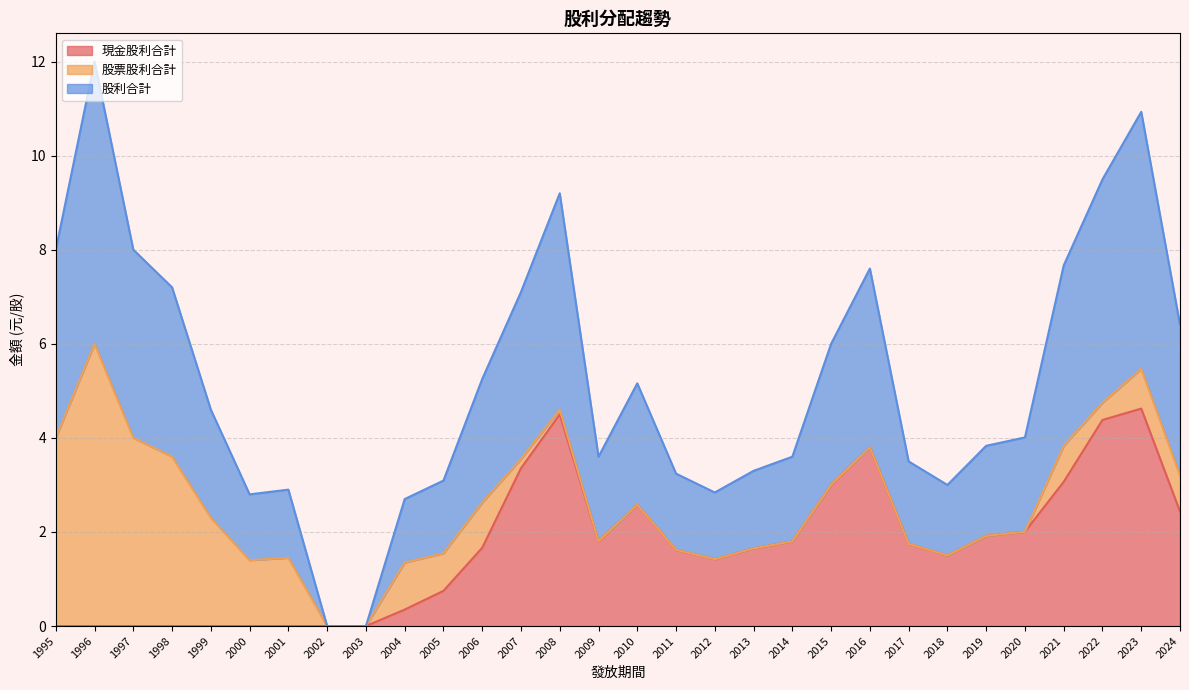

The value of 現金股利合計 at 2024 is 2.4. True or false?

True